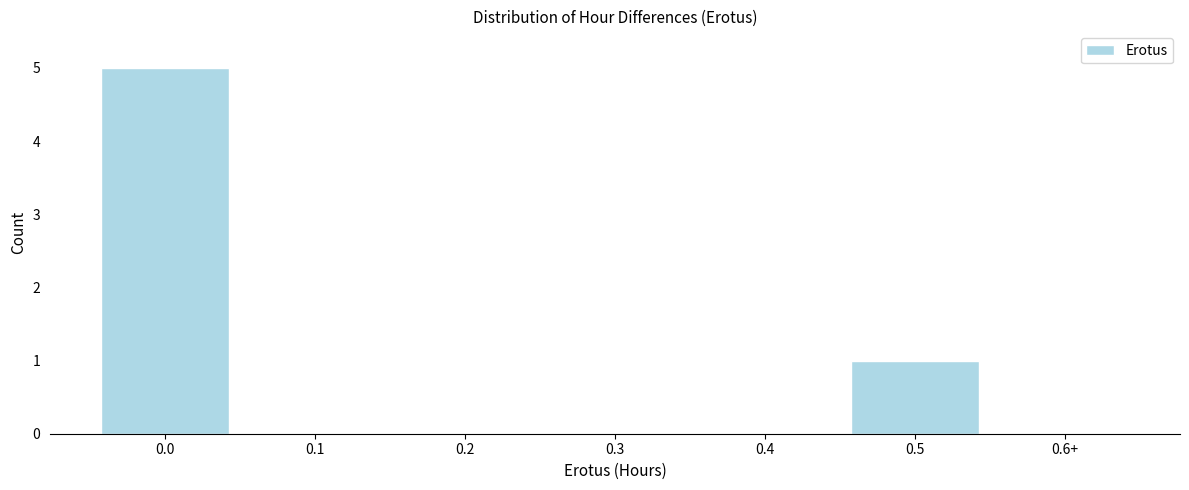

Reading right to left, what are all the values shown in this chart?

0.6+=0	0.5=1	0.4=0	0.3=0	0.2=0	0.1=0	0.0=5